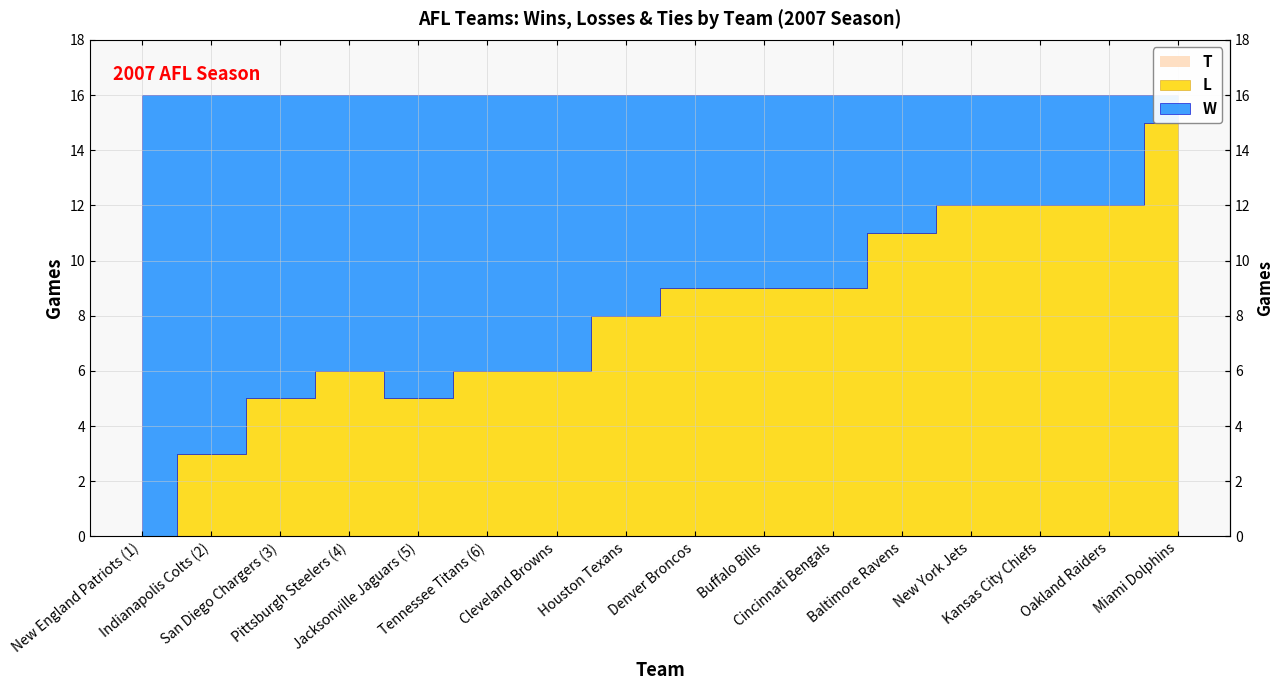

What is the spread (max minus min) of values at New York Jets?

12